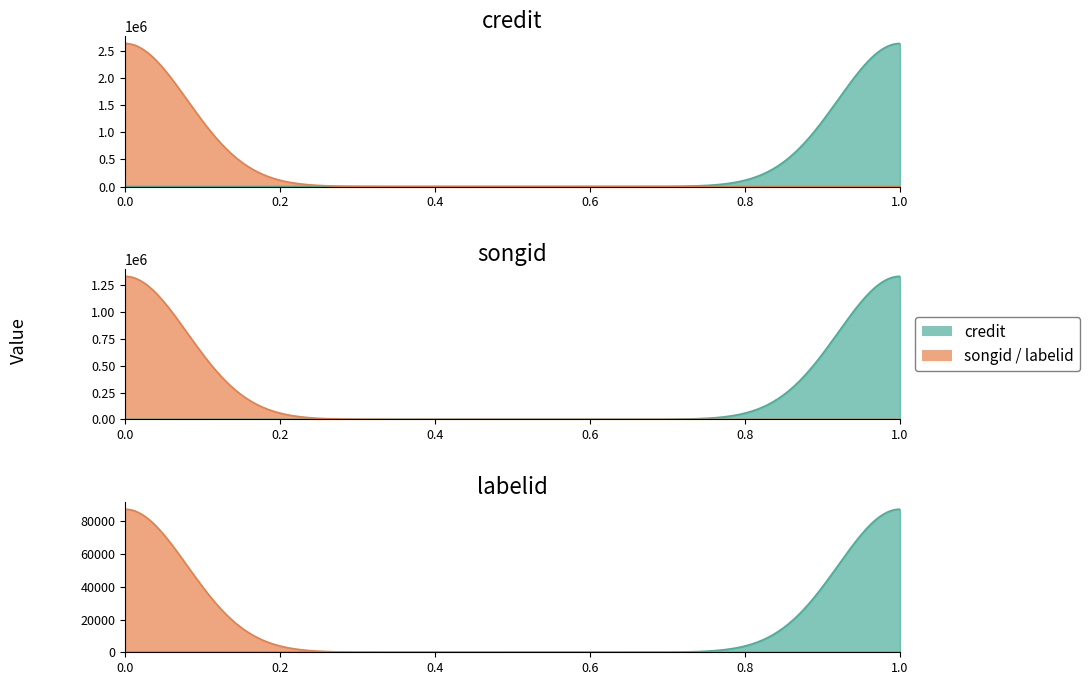

Count the number of categories in the chart.

2